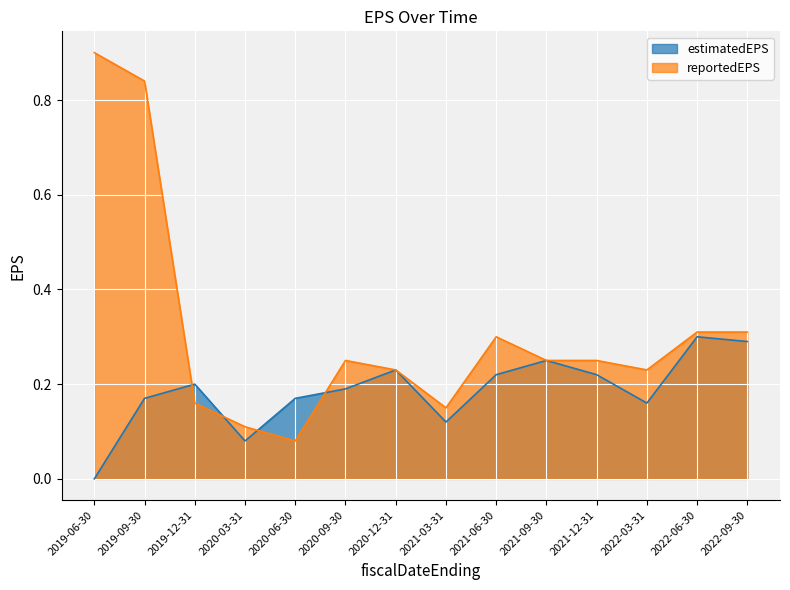

Rank the series at 2020-09-30 from highest to lowest value.

reportedEPS, estimatedEPS